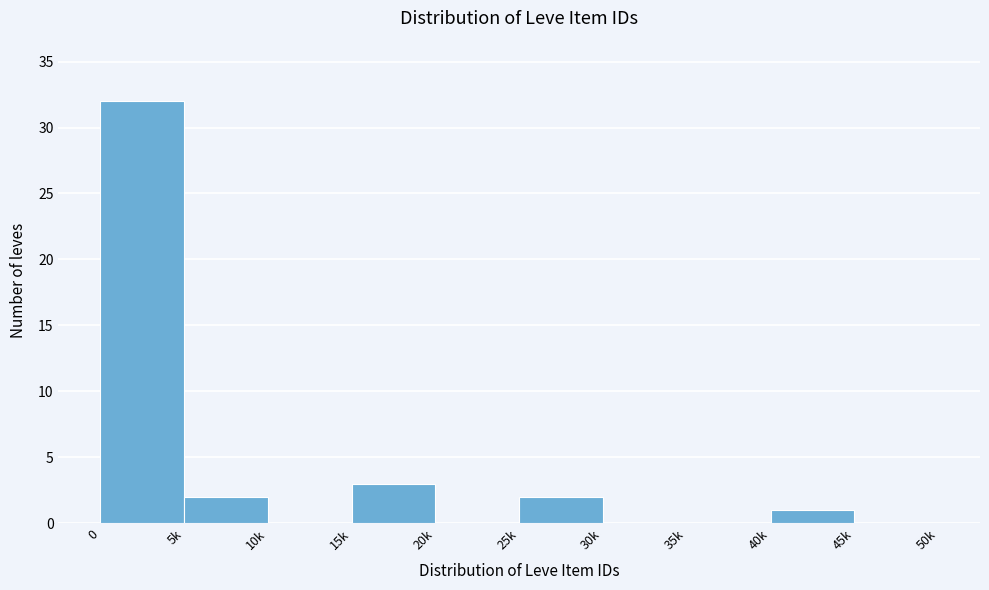

Reading right to left, what are all the values shown in this chart?

45k=0	40k=1	35k=0	30k=0	25k=2	20k=0	15k=3	10k=0	5k=2	0=32